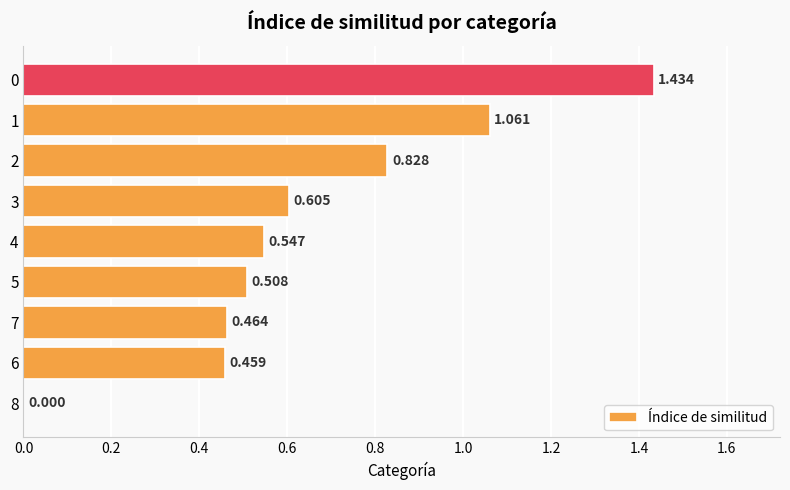

Are the bars horizontal?

Yes